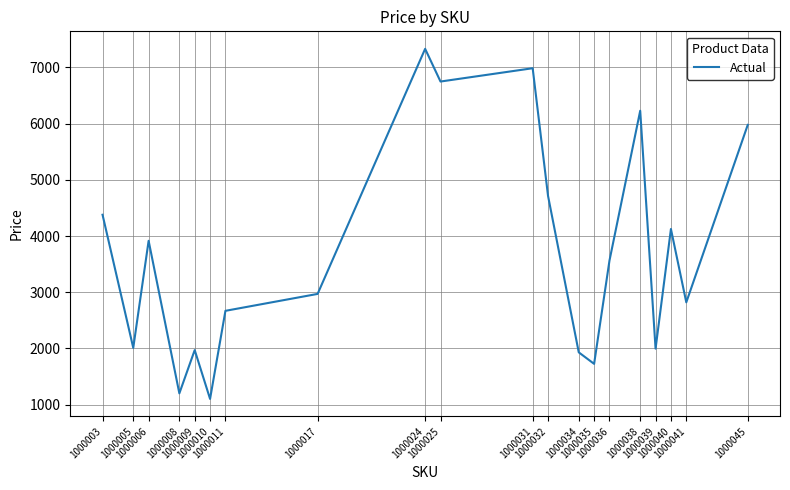

What is the sum of the values at 1000017 and 1000035?

4695